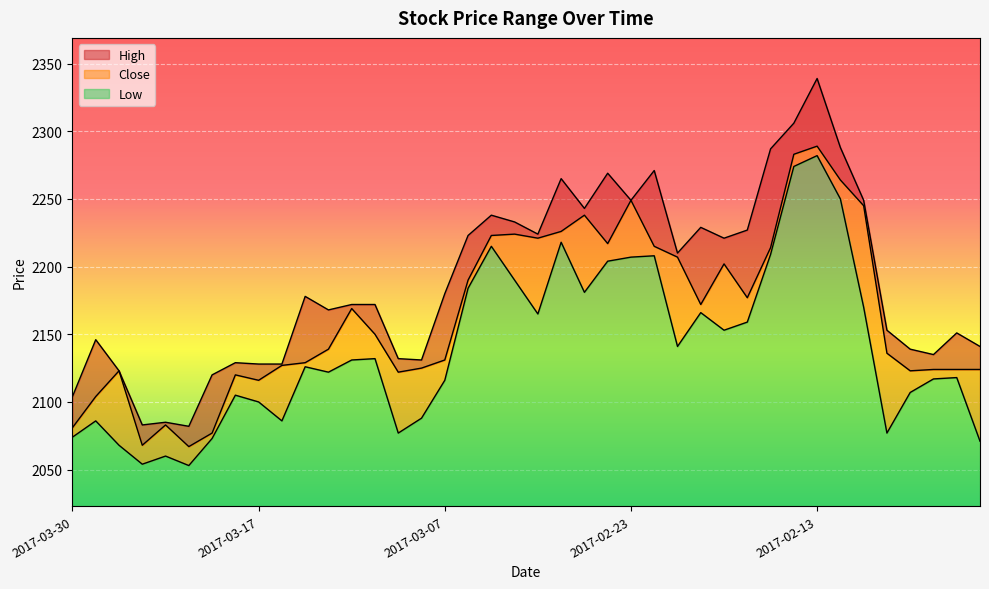

Which series has the widest spread of values?

High